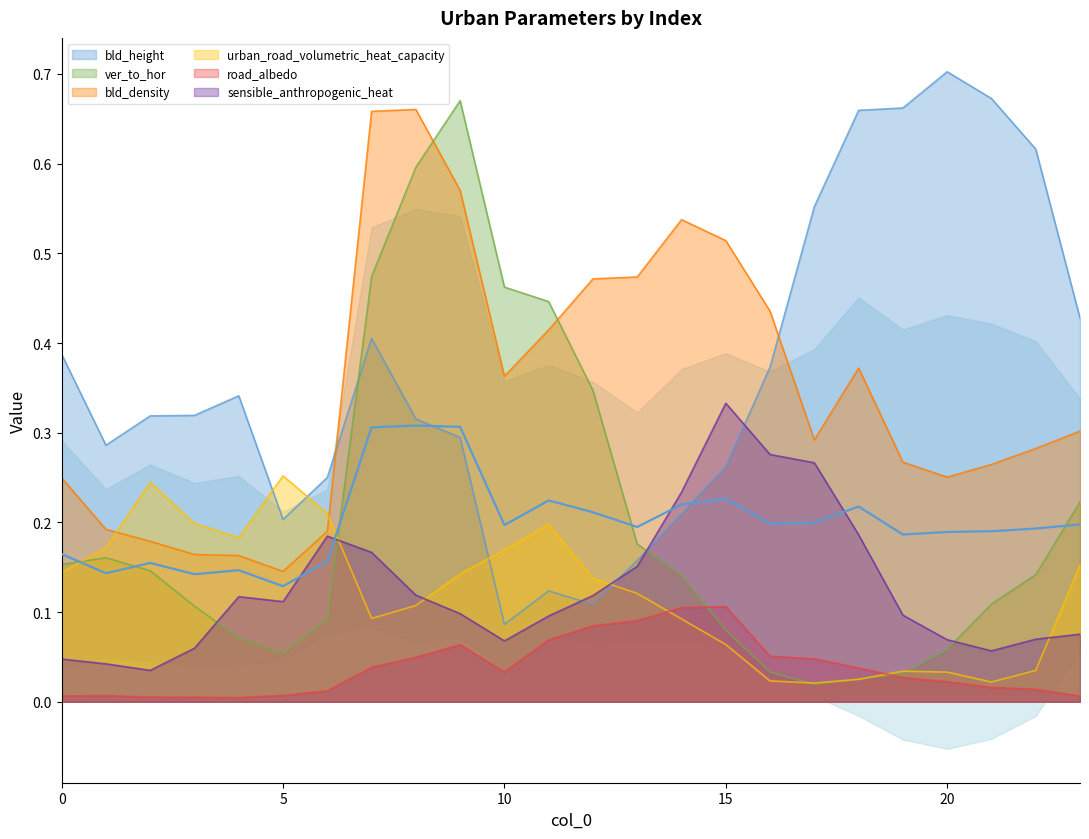

At which label is bld_height closest to 0?

10